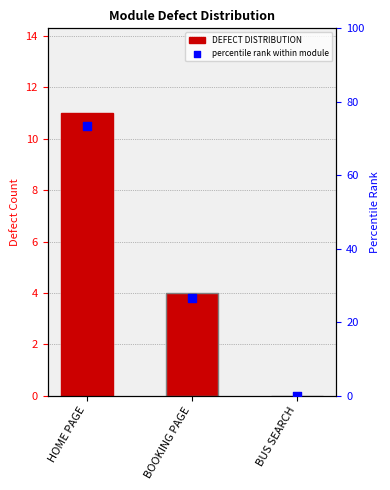

Which series contains the highest Y value?

percentile rank within module